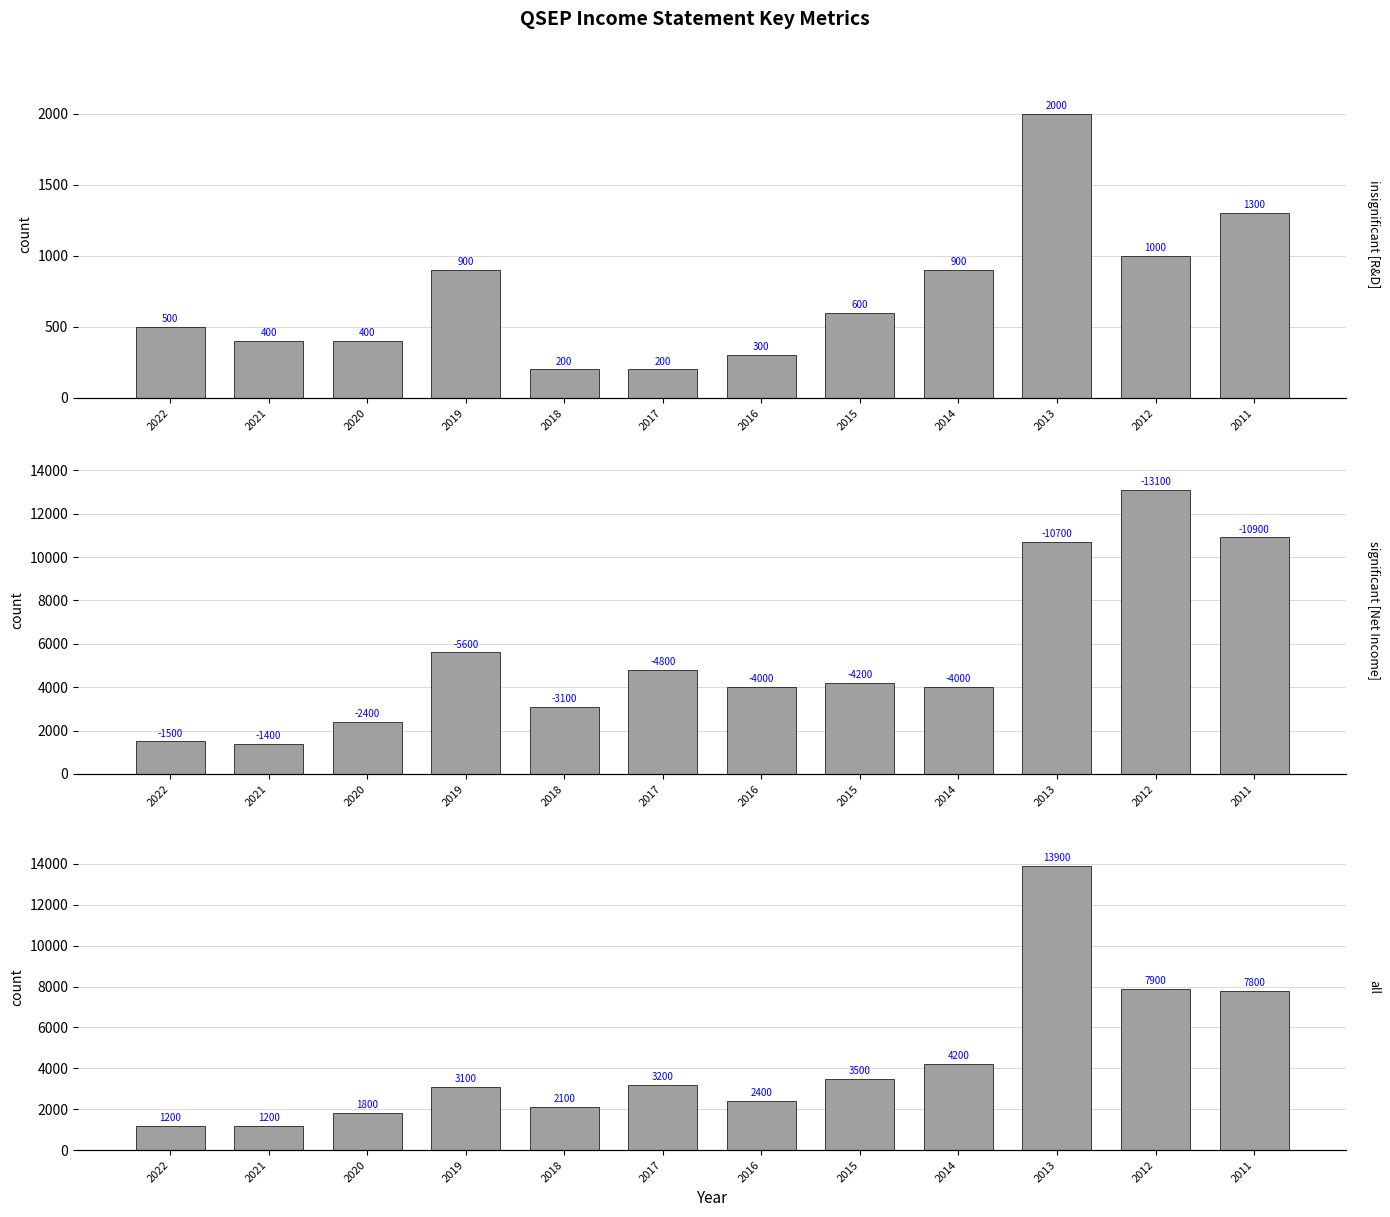

What are all the series names shown in the legend?

Research Development, Net Income, Total Operating Expenses